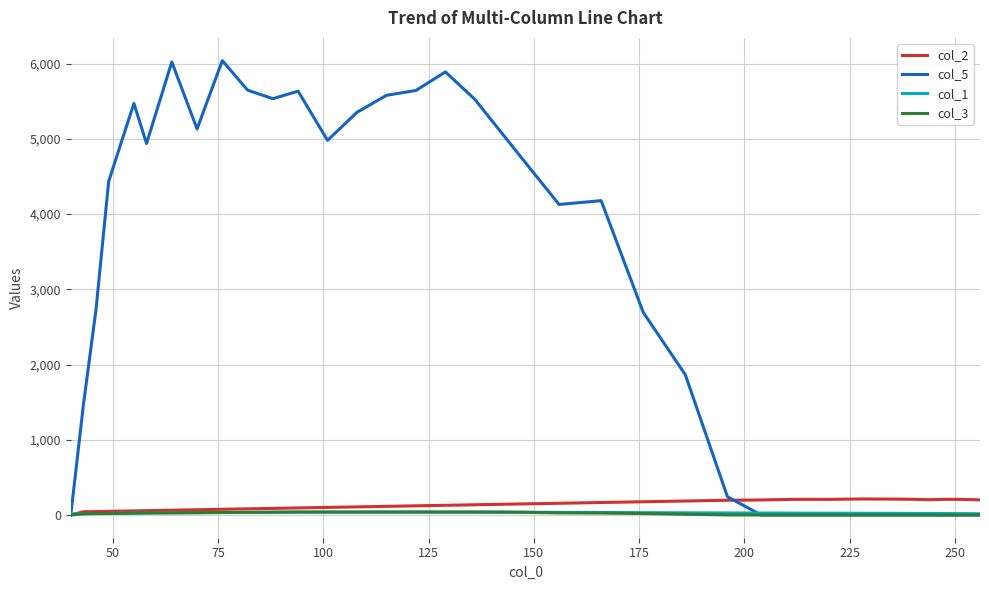

Which series has the largest range (max minus min)?

col_5